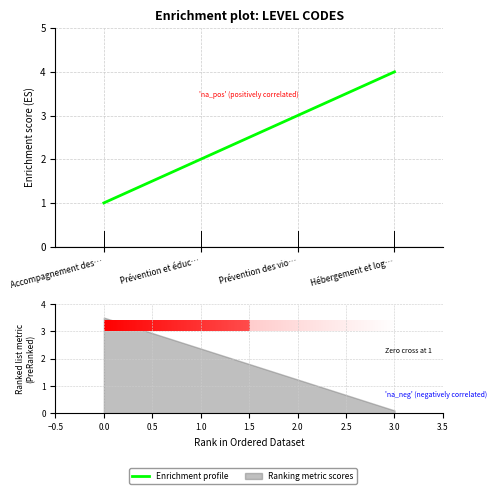

What is the label of the 1st bar from the right?

Hébergement et log…